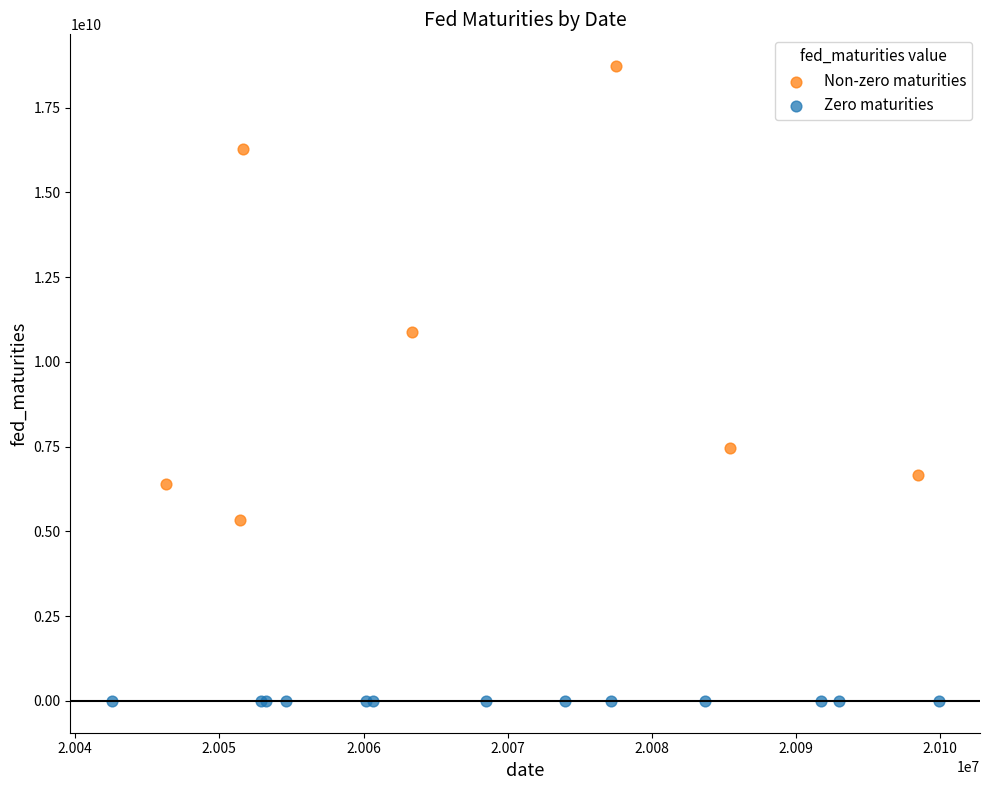

Which series contains the lowest Y value?

Zero maturities